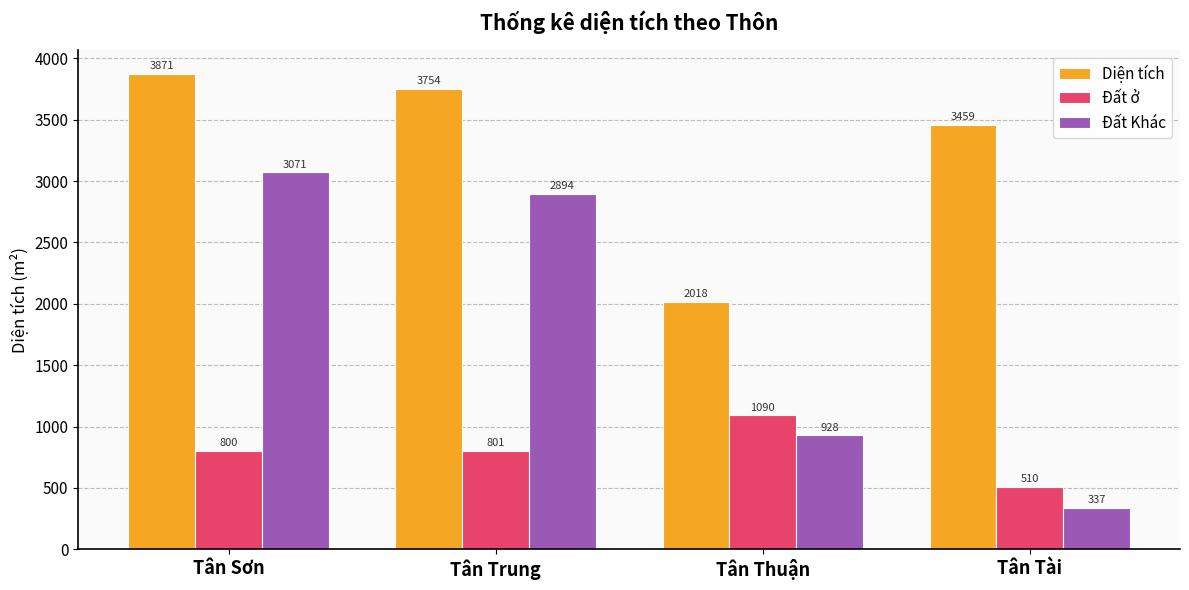

True or false: Diện tích has a value of 3754.3 at Tân Trung.

True